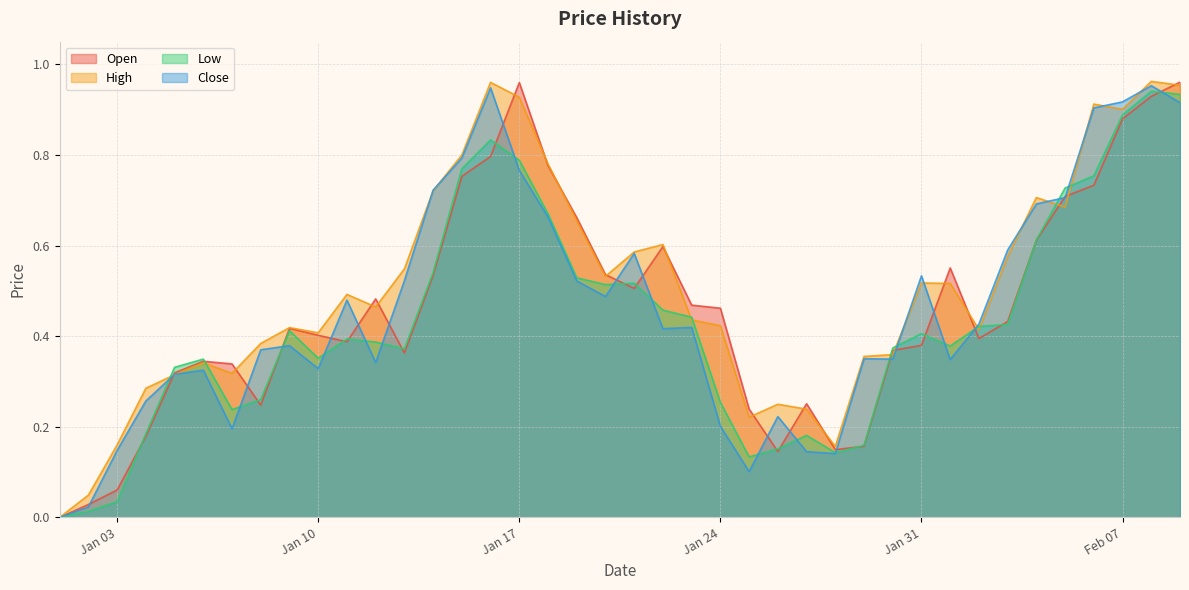

Which series ends up on top after the final intersection of Low and Close?

Low